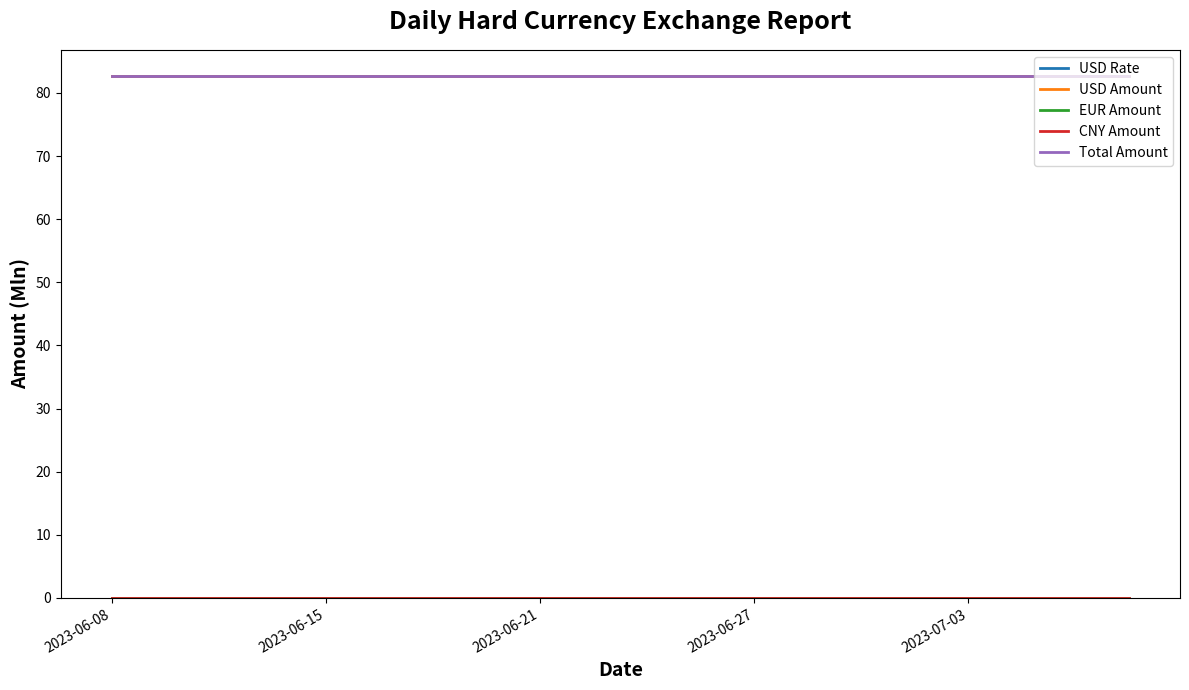

At which category does the chart reach its peak across all series?

2023-06-08